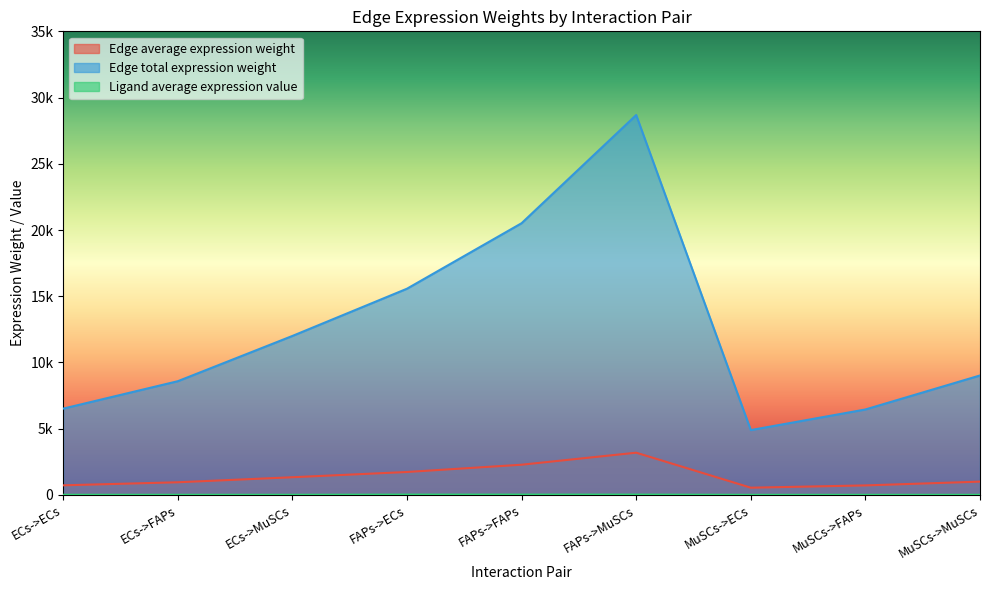

True or false: Edge average expression weight and Edge total expression weight cross at least once.

False